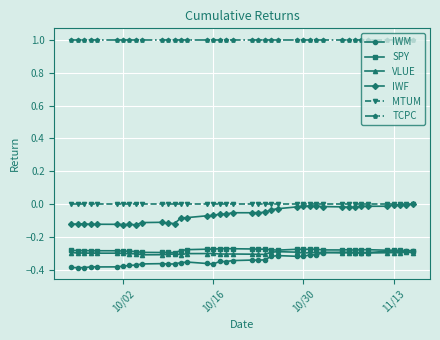

Count the number of data series in this chart.

6